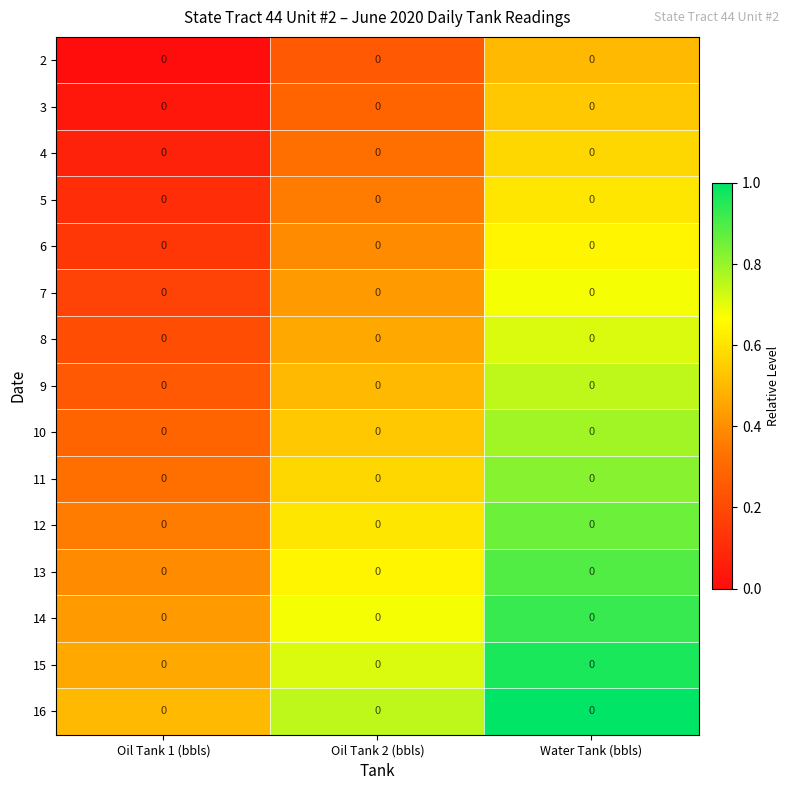

What is the spread (max minus min) of values at Water Tank (bbls)?

0.5